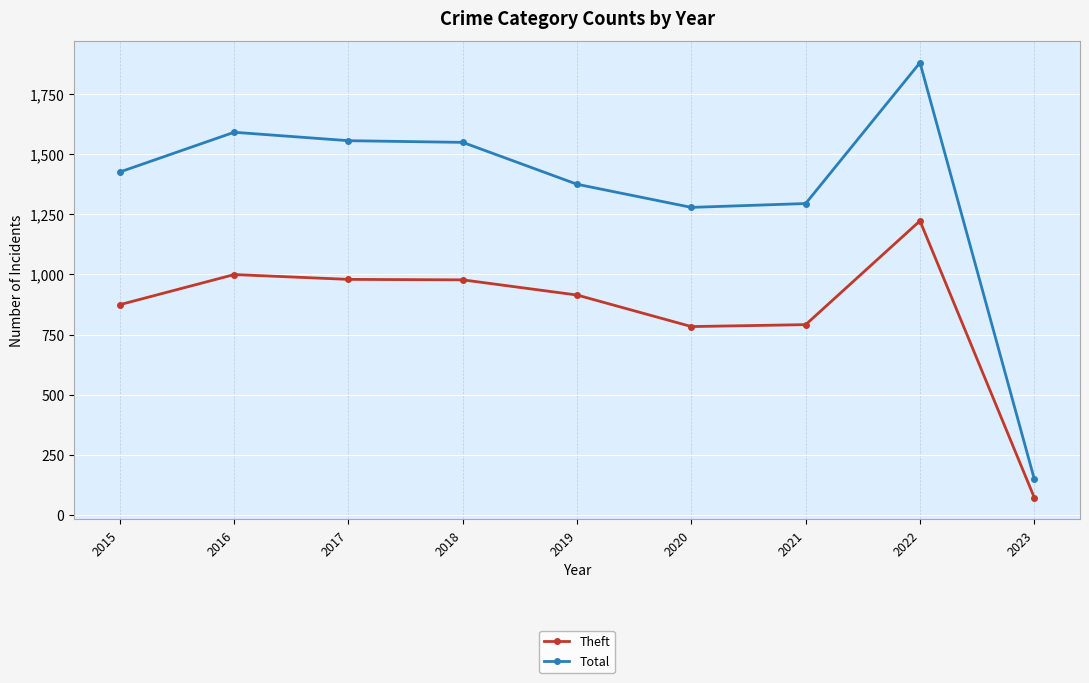

List the series in order of their overall mean, lowest first.

Theft, Total